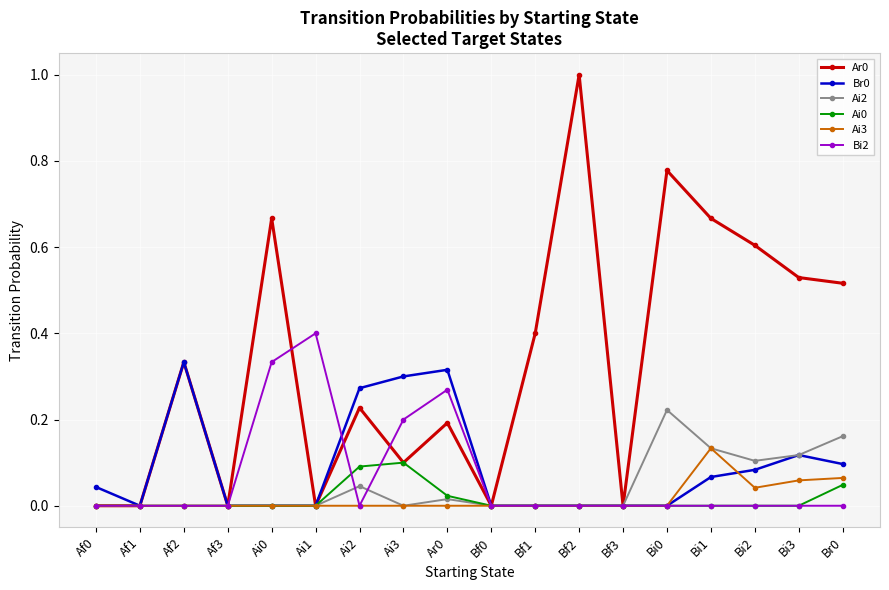

The value of Br0 at Af1 is 0.1. True or false?

False